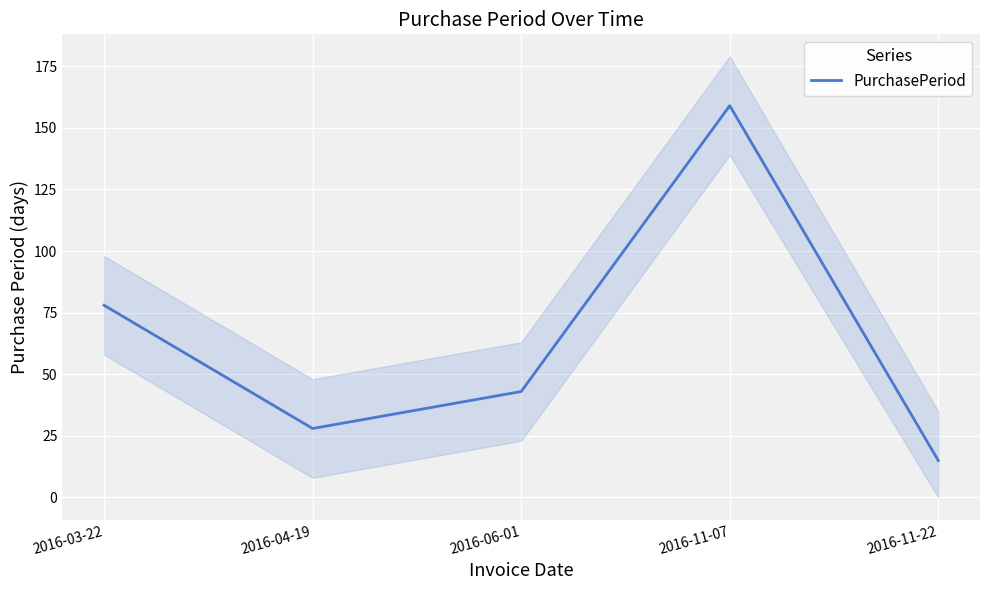

At which label is the value closest to 87?

2016-03-22